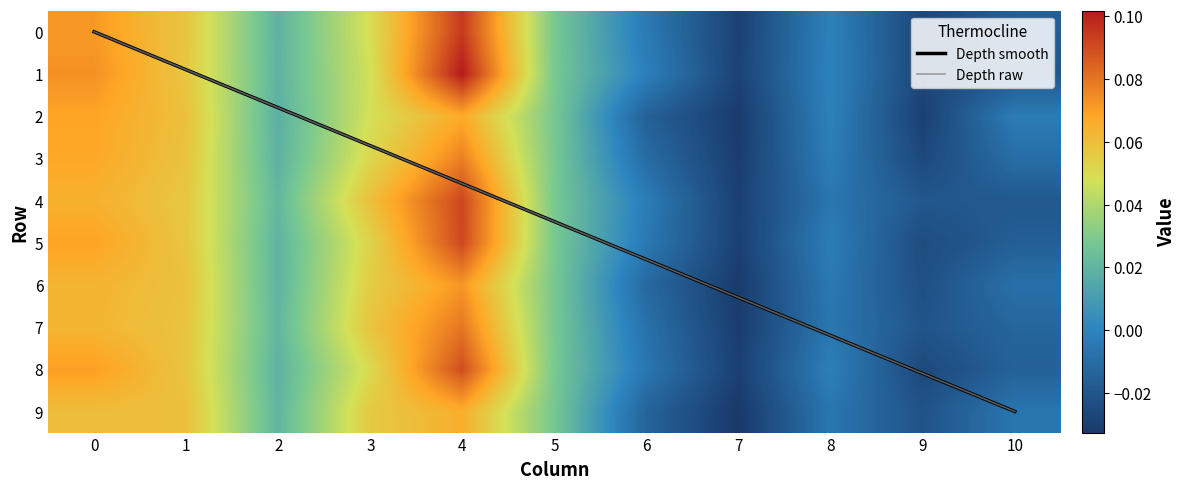

The 6 series shows 0.1 at 4. True or false?

False